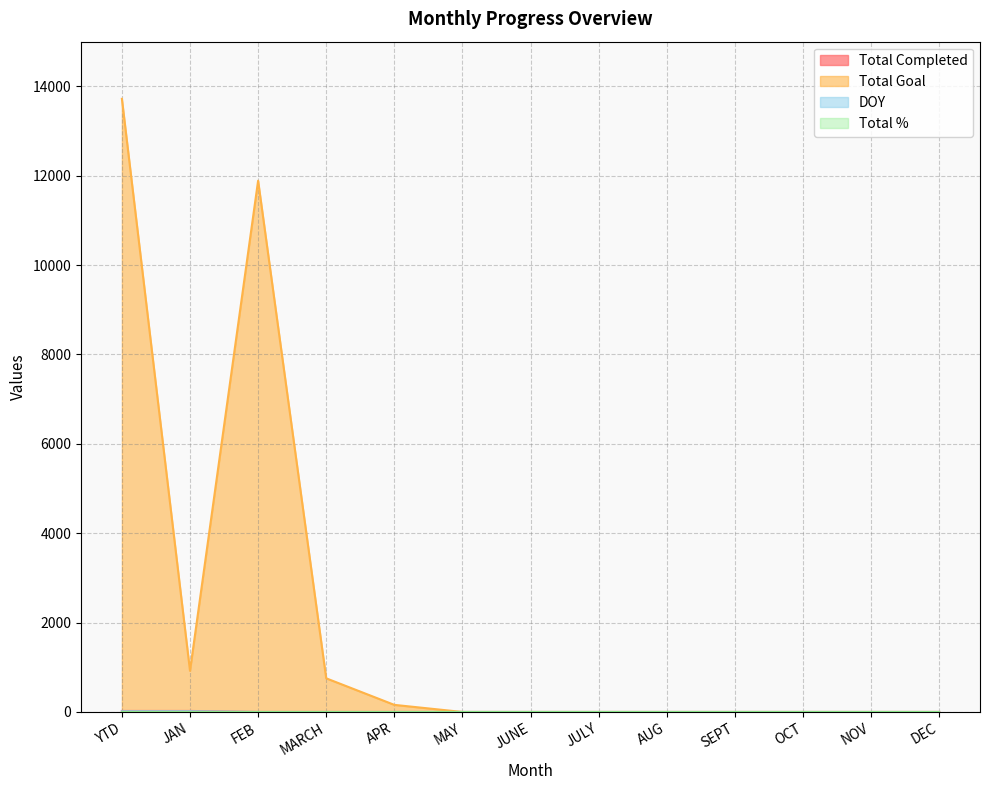

Reading right to left, extract all data points from this chart.

Total Completed: 0	0	0	0	0	0	0	0	0	0	0	23	23
Total Goal: 0	0	0	0	0	0	0	0	159	753	11888	921	13721
DOY: 0	0	0	0	0	0	0	0	0	0	0	15	15